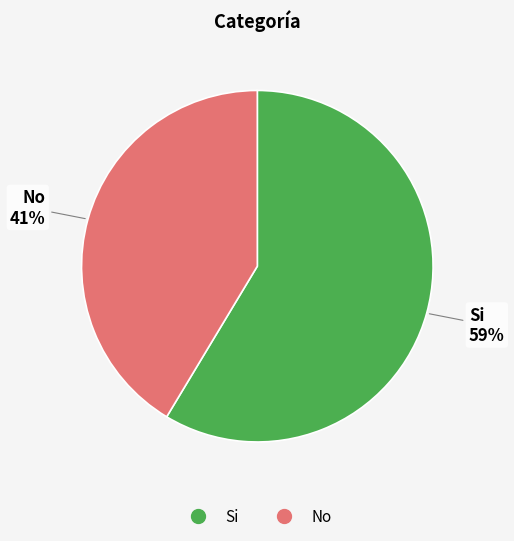

Is there a majority slice in this chart?

Yes